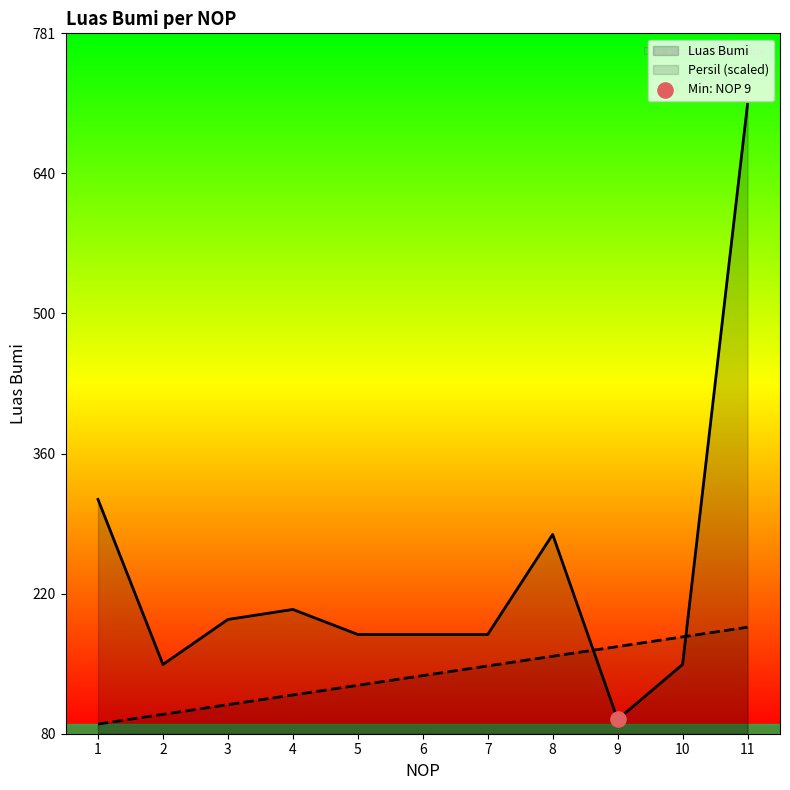

What is the total value across all series at 9?

262.9